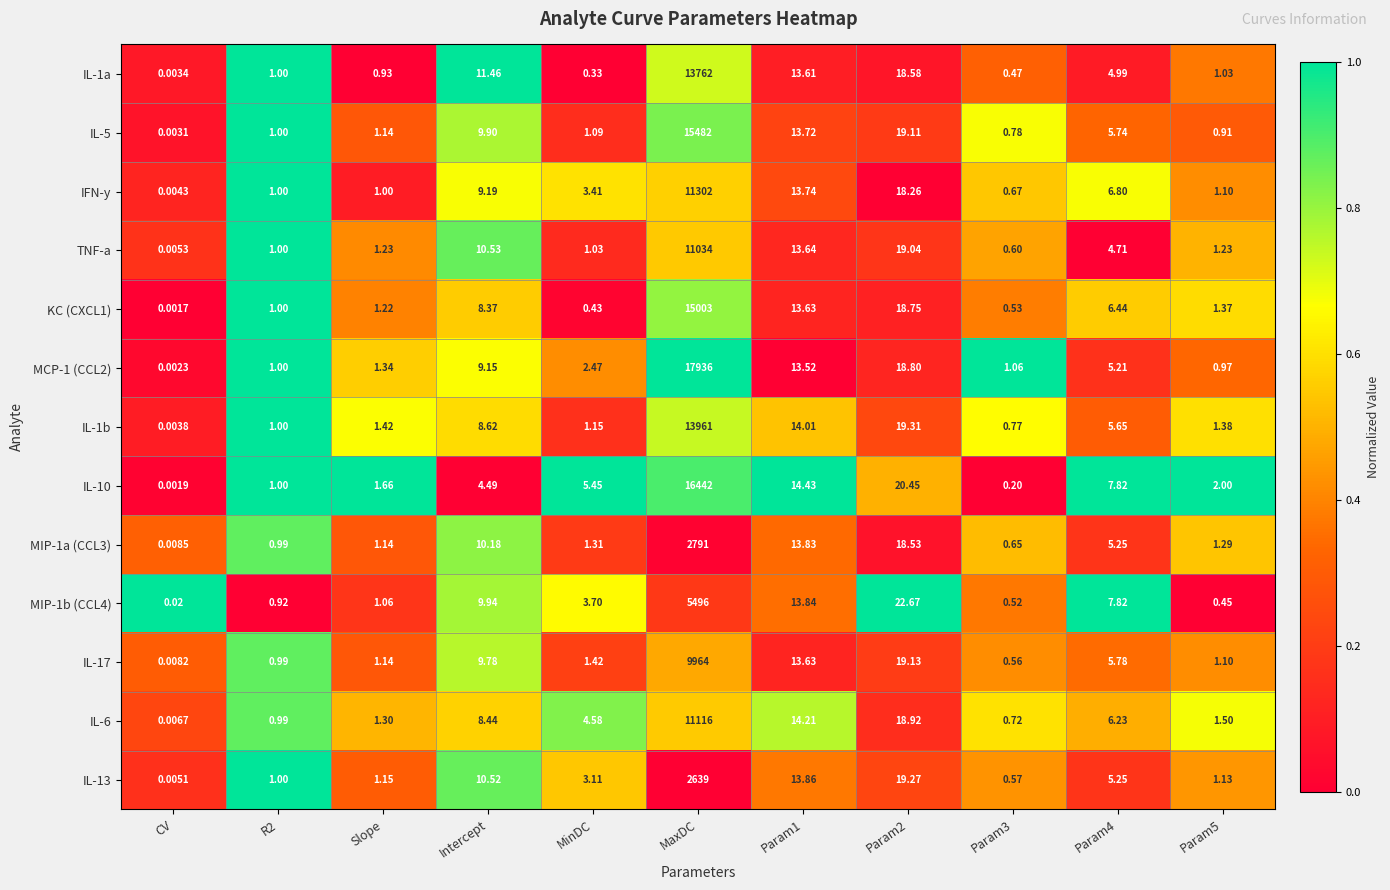

Which category has the lowest value in the IL-5 series?

CV